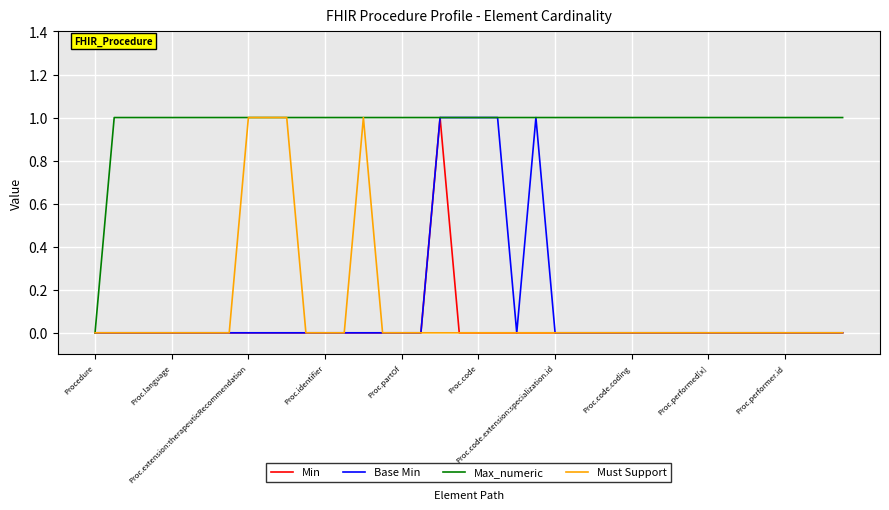

True or false: Must Support and Max_numeric cross at least once.

False